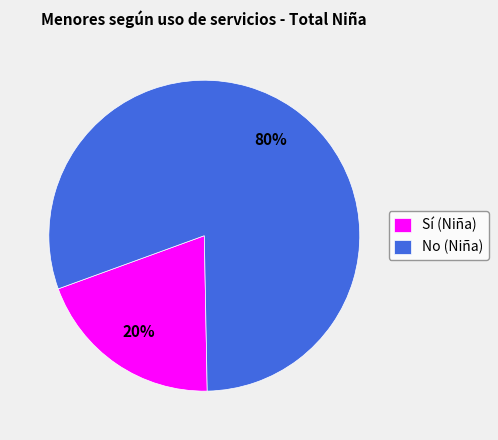

Rank the categories by value from lowest to highest.

Sí, No